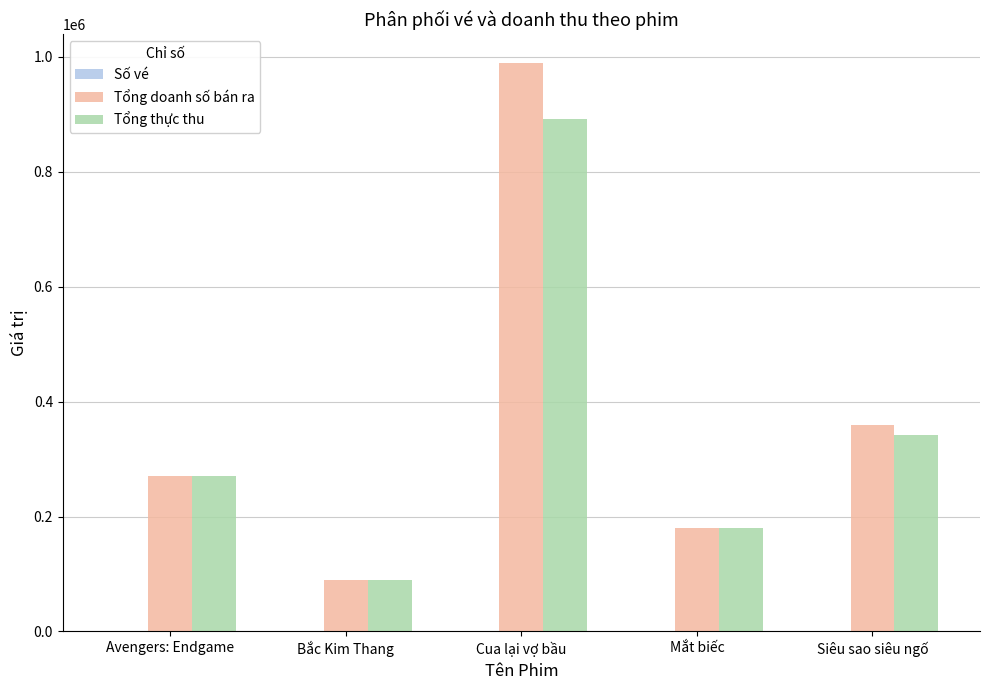

What is the maximum value for Tổng thực thu?

891000